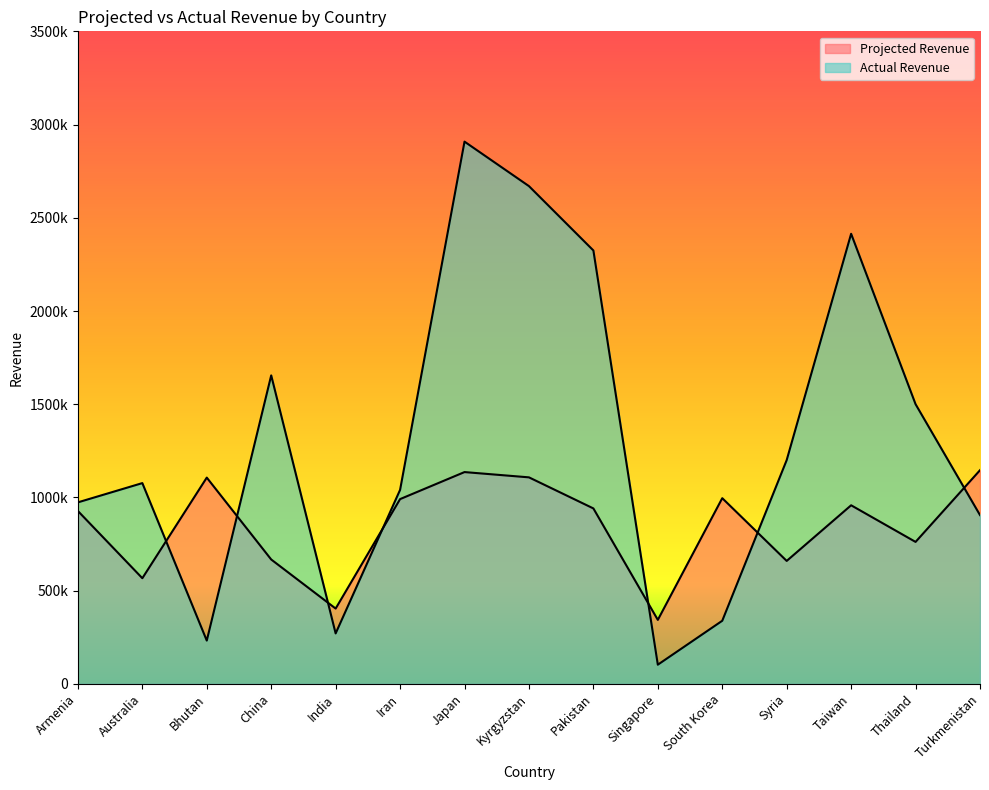

What is the approximate value of Actual Revenue at China?

1654651.0